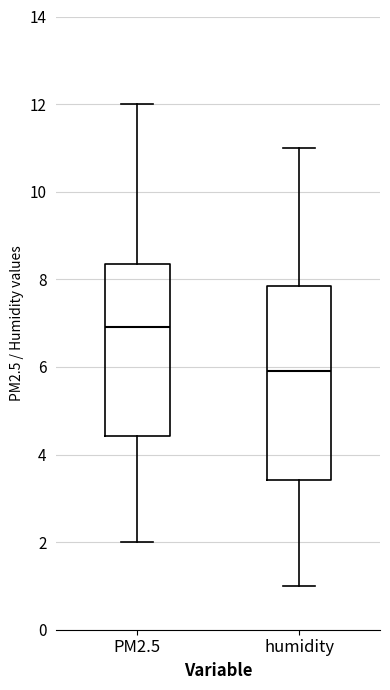

Reading left to right, read every box against the y-axis: the position of its median line, the range the box covers, and the ends of its whiskers. The values are not printed on the chart, so give them approximately, as read against the axis.

PM2.5: median 7.0, box 4.4 to 8.4, whiskers 2.0 to 12.0
humidity: median 6.0, box 3.4 to 7.8, whiskers 1.0 to 11.0